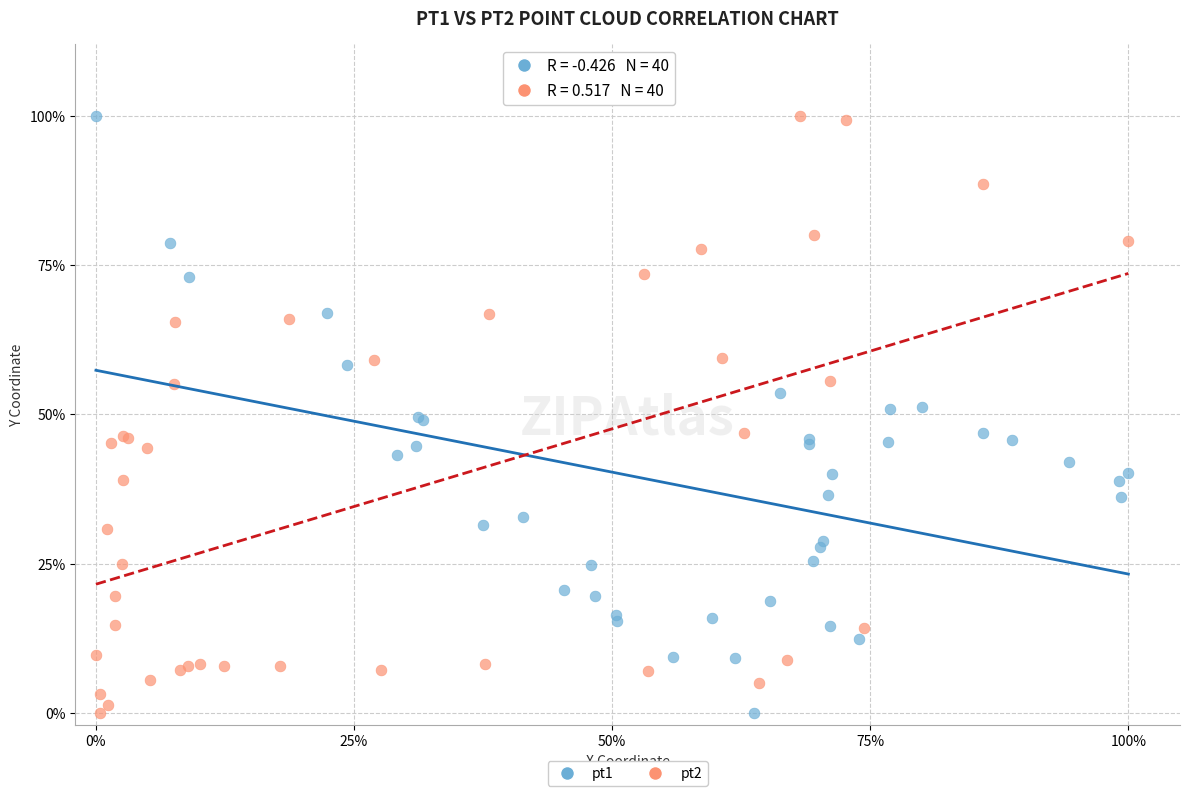

What are all the series names shown in the legend?

pt1, pt2